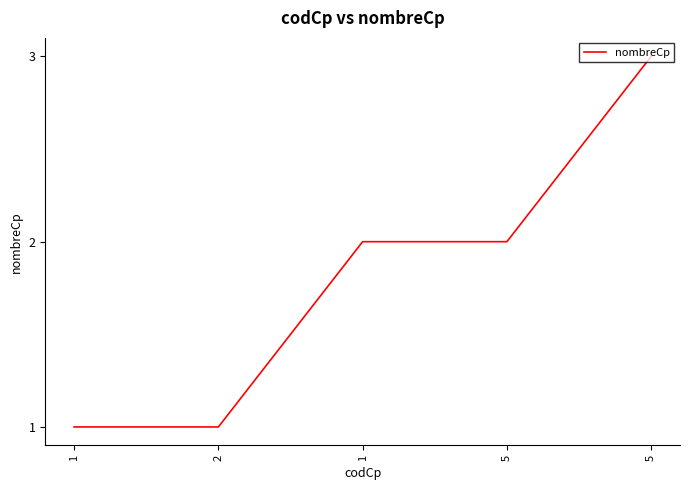

The value at 5 is 1. True or false?

False